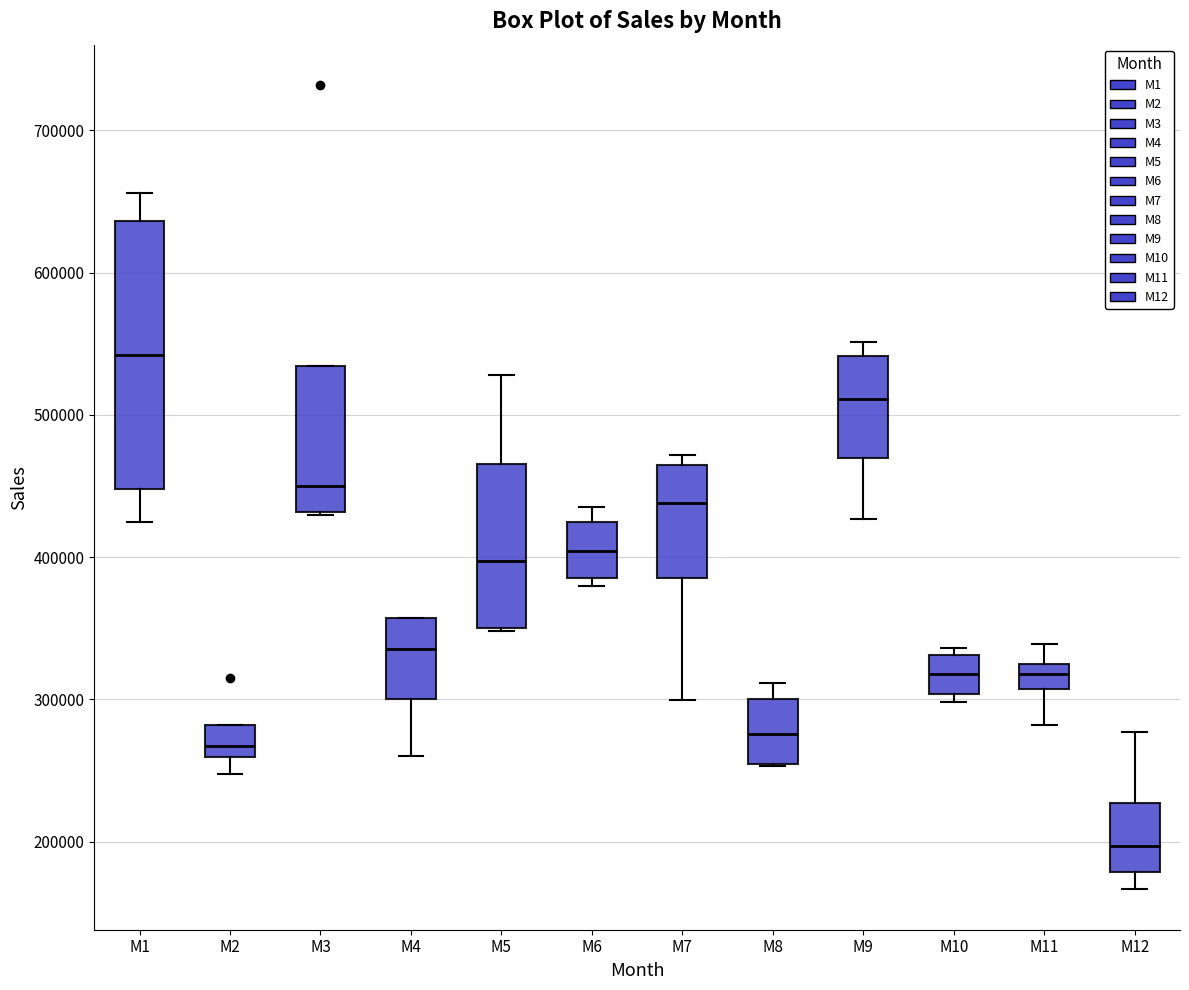

Where is the lower edge of the box for M6 on the y-axis? The values are not printed on the chart, so give them approximately, as read against the axis.

390000